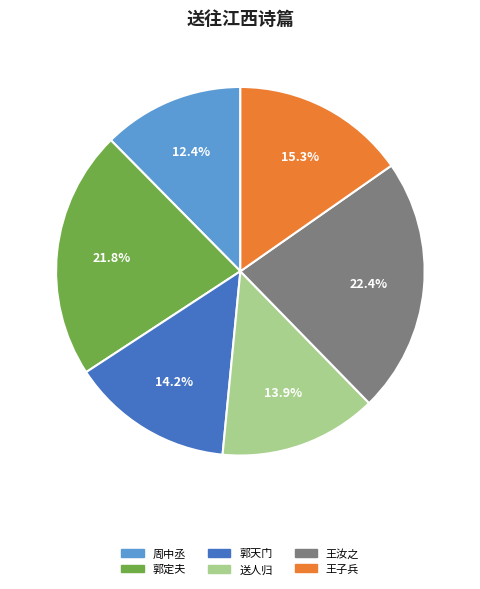

What percentage is NOT represented by 郭定夫?

78.2%